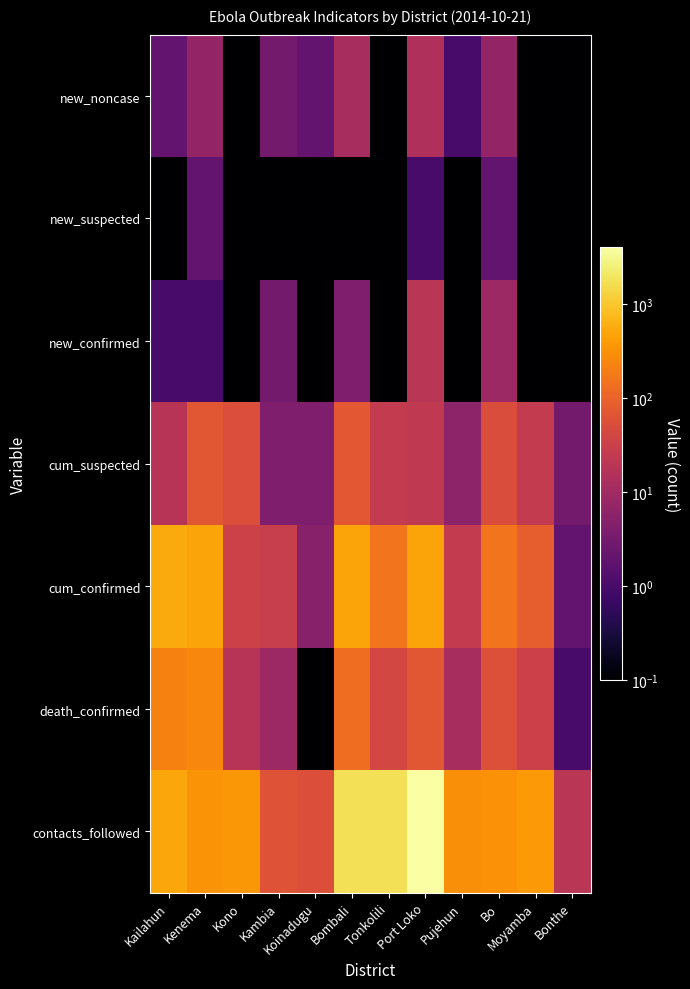

Reading left to right, list all the values displayed in this chart.

new_noncase: Kailahun=2.0	Kenema=7.0	Kono=0.1	Kambia=3.0	Koinadugu=2.0	Bombali=12.0	Tonkolili=0.1	Port Loko=15.0	Pujehun=1.0	Bo=7.0	Moyamba=0.1	Bonthe=0.1
new_suspected: Kailahun=0.1	Kenema=2.0	Kono=0.1	Kambia=0.1	Koinadugu=0.1	Bombali=0.1	Tonkolili=0.1	Port Loko=1.0	Pujehun=0.1	Bo=2.0	Moyamba=0.1	Bonthe=0.1
new_confirmed: Kailahun=1.0	Kenema=1.0	Kono=0.1	Kambia=3.0	Koinadugu=0.1	Bombali=4.0	Tonkolili=0.1	Port Loko=20.0	Pujehun=0.1	Bo=9.0	Moyamba=0.1	Bonthe=0.1
cum_suspected: Kailahun=18.0	Kenema=71.0	Kono=54.0	Kambia=4.0	Koinadugu=4.0	Bombali=74.0	Tonkolili=25.0	Port Loko=23.0	Pujehun=6.0	Bo=52.0	Moyamba=25.0	Bonthe=3.0
cum_confirmed: Kailahun=550.0	Kenema=475.0	Kono=34.0	Kambia=29.0	Koinadugu=5.0	Bombali=470.0	Tonkolili=157.0	Port Loko=480.0	Pujehun=25.0	Bo=158.0	Moyamba=86.0	Bonthe=2.0
death_confirmed: Kailahun=221.0	Kenema=247.0	Kono=18.0	Kambia=9.0	Koinadugu=0.1	Bombali=131.0	Tonkolili=42.0	Port Loko=70.0	Pujehun=12.0	Bo=59.0	Moyamba=33.0	Bonthe=1.0
contacts_followed: Kailahun=495.0	Kenema=333.0	Kono=352.0	Kambia=64.0	Koinadugu=55.0	Bombali=1701.0	Tonkolili=1753.0	Port Loko=4051.0	Pujehun=294.0	Bo=318.0	Moyamba=377.0	Bonthe=20.0